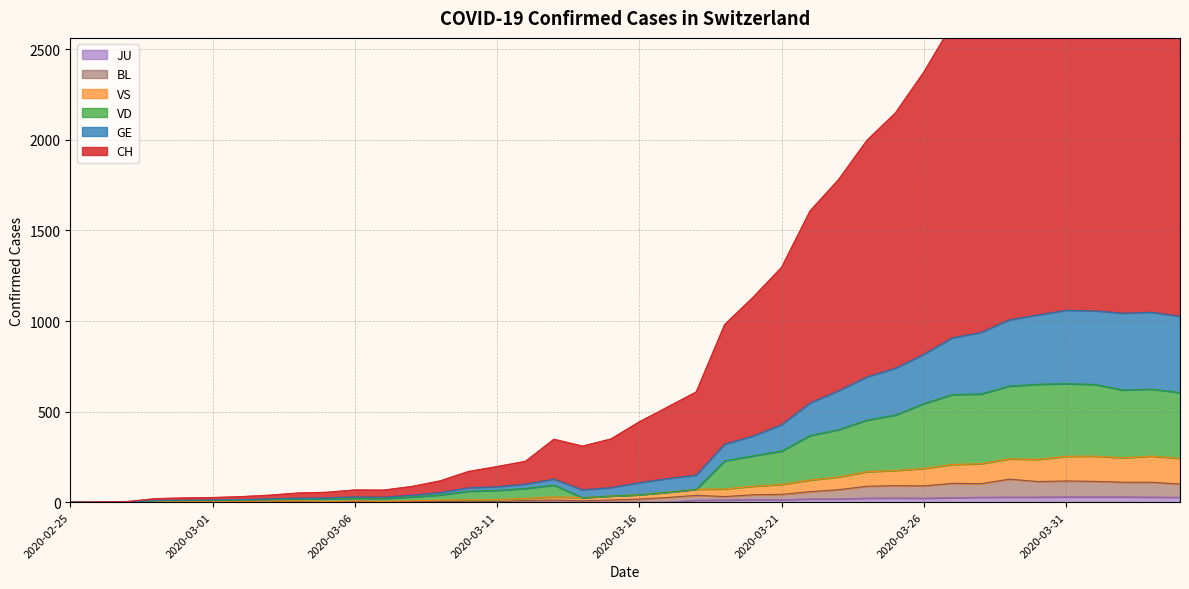

What is the value of the BL point at the 35th from the left?

114